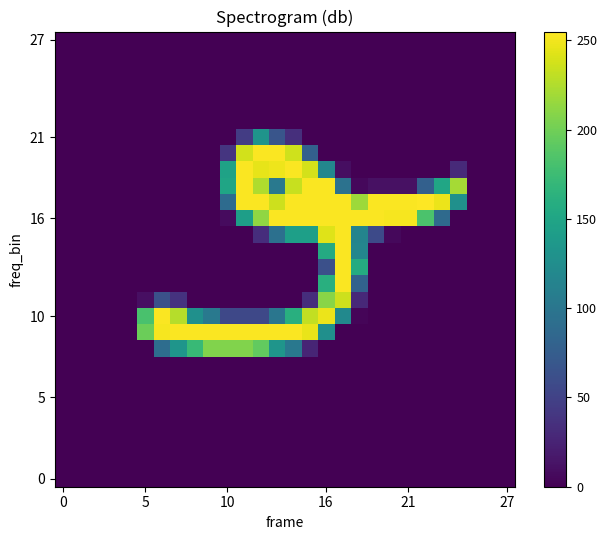

At which category does the chart reach its peak across all series?

22